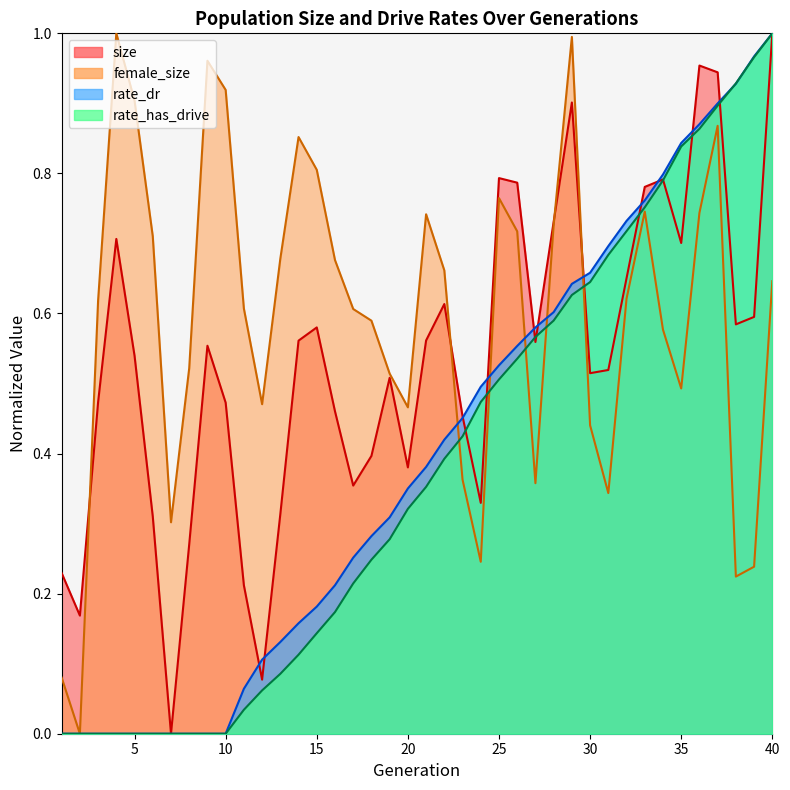

What is the value of the rate_has_drive point at the 37th from the left?

0.9